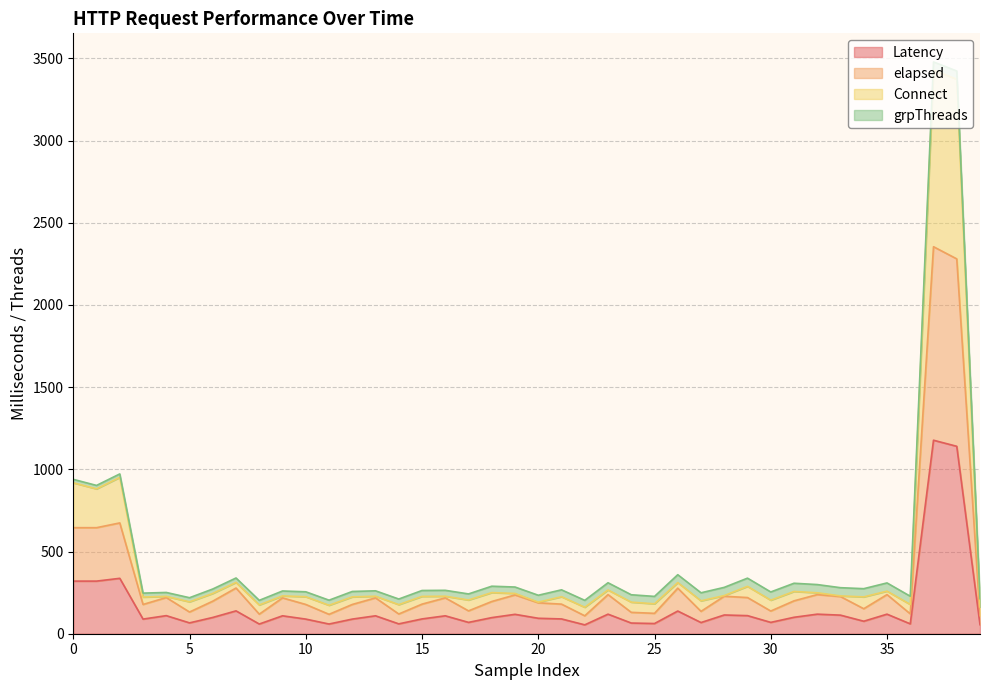

What is the sum of all Latency values?

6480